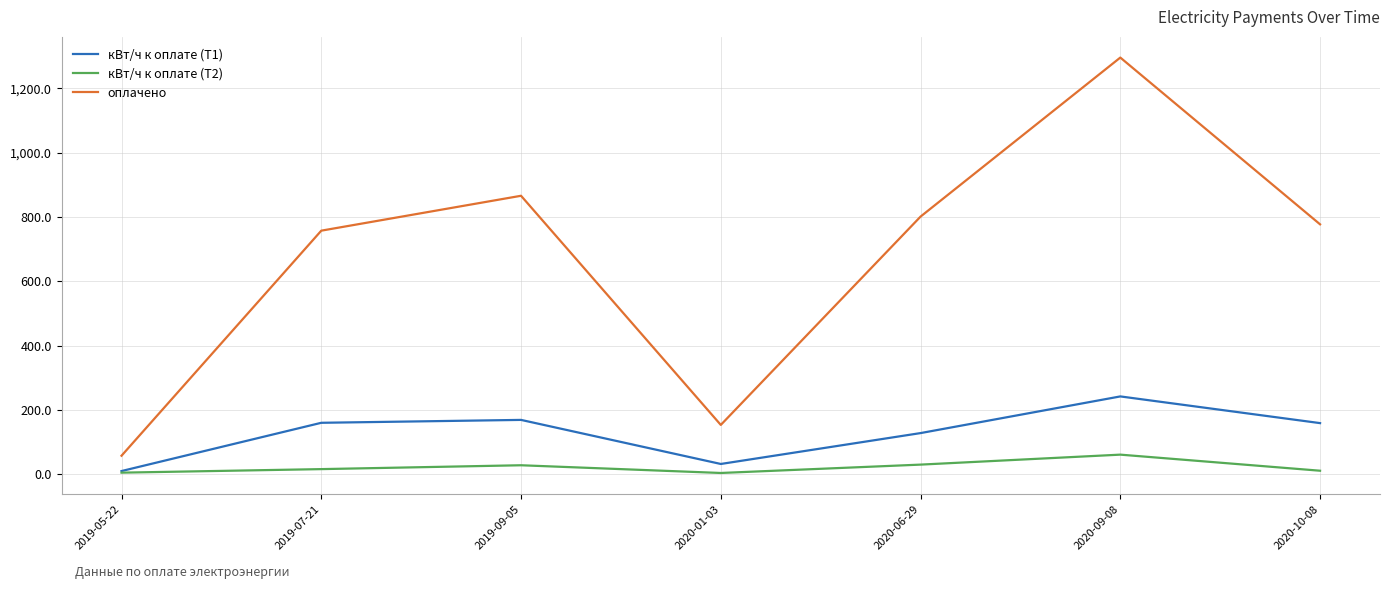

Which series has the largest range (max minus min)?

оплачено